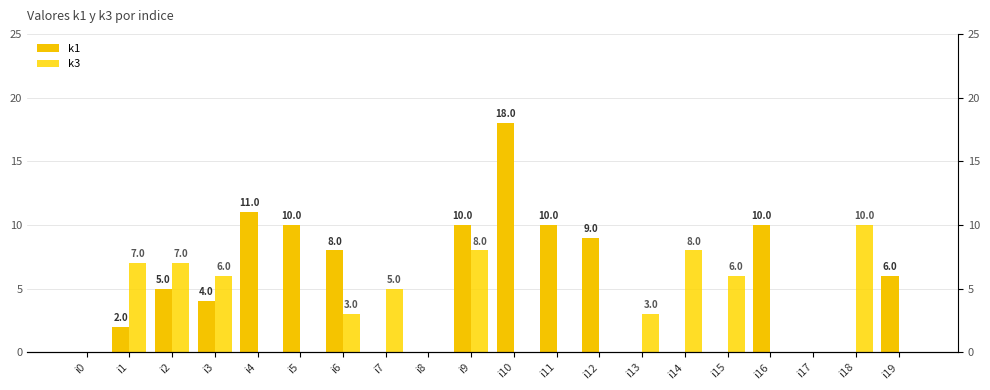

At i5, list the series in order from smallest to largest.

k3, k1